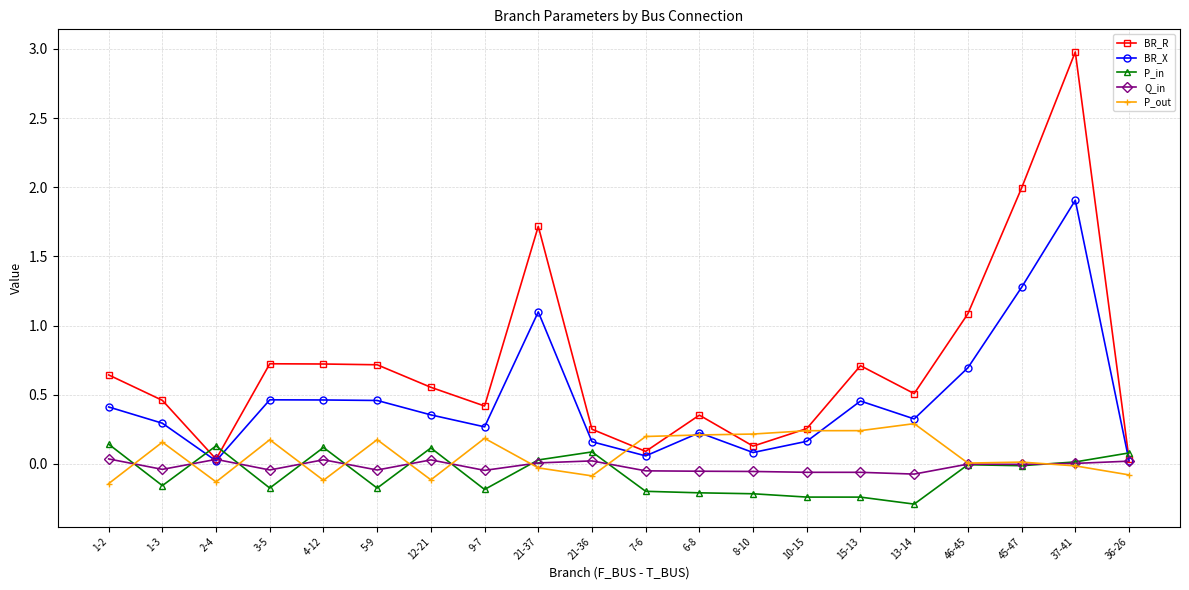

What are all the series names shown in the legend?

BR_R, BR_X, P_in, Q_in, P_out